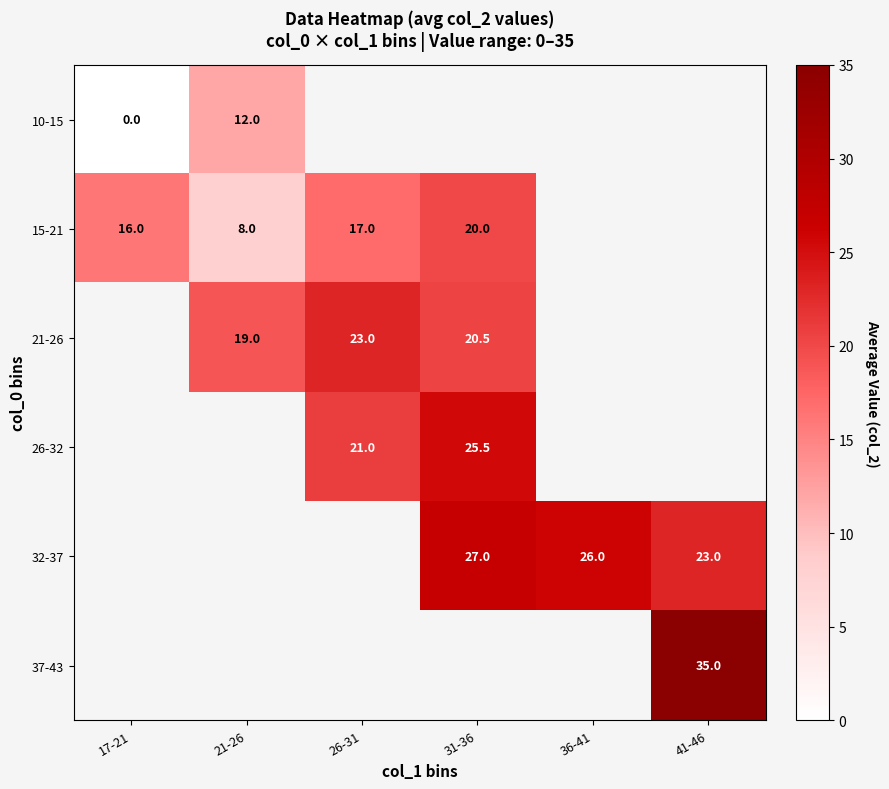

Count the number of data series in this chart.

6